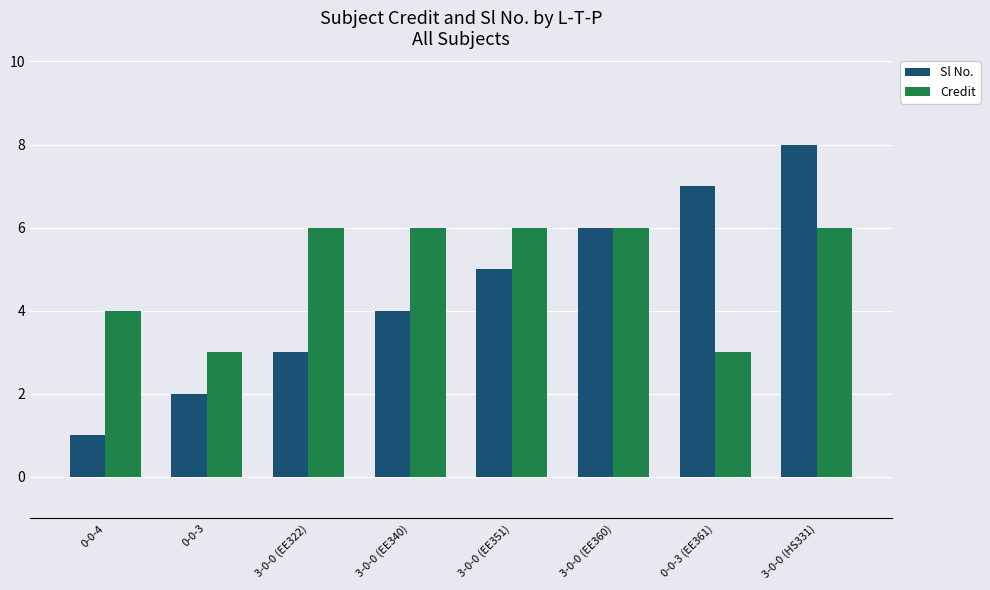

Rank the series by their average value, from lowest to highest.

Sl No., Credit